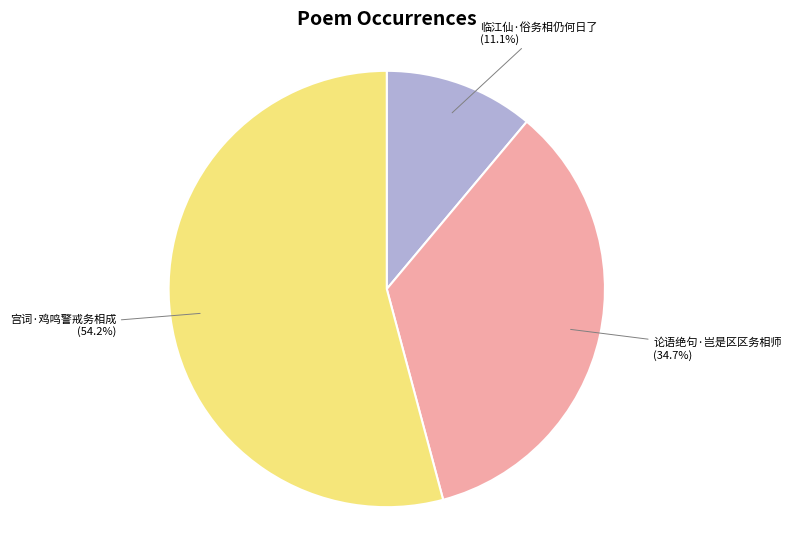

Is there a majority slice in this chart?

Yes